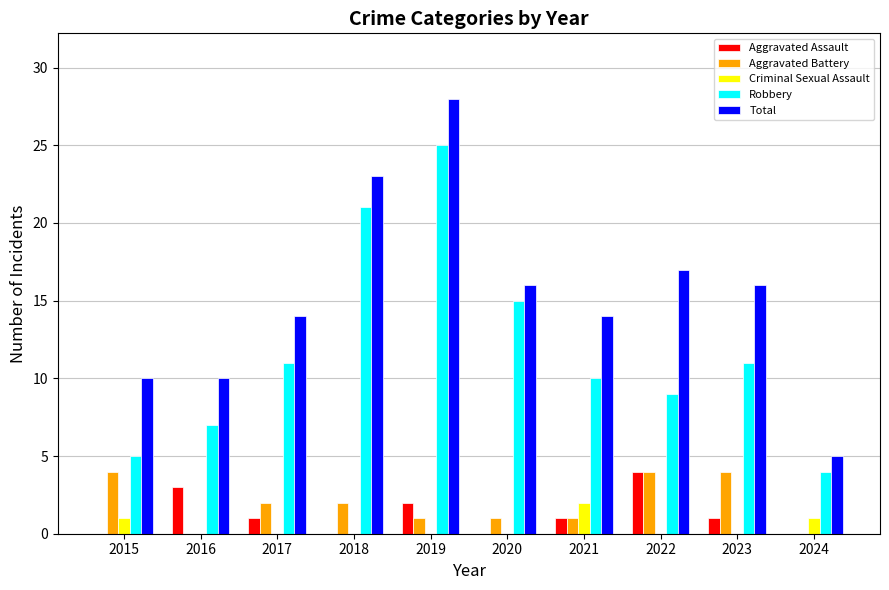

At which category does the chart reach its peak across all series?

2019